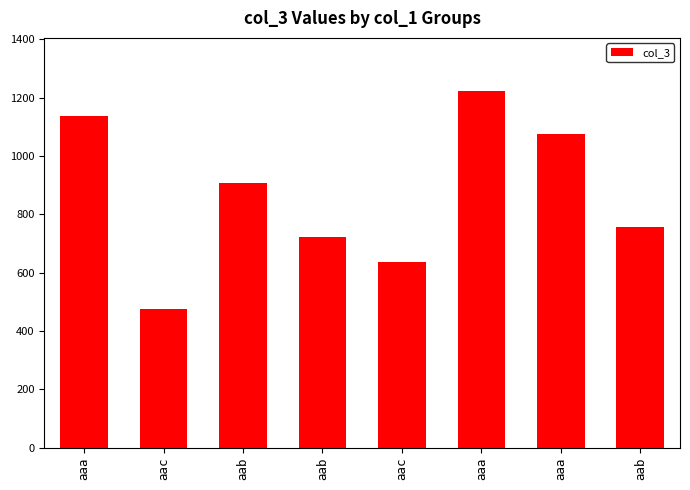

Between aab and aaa, which is larger?

aaa